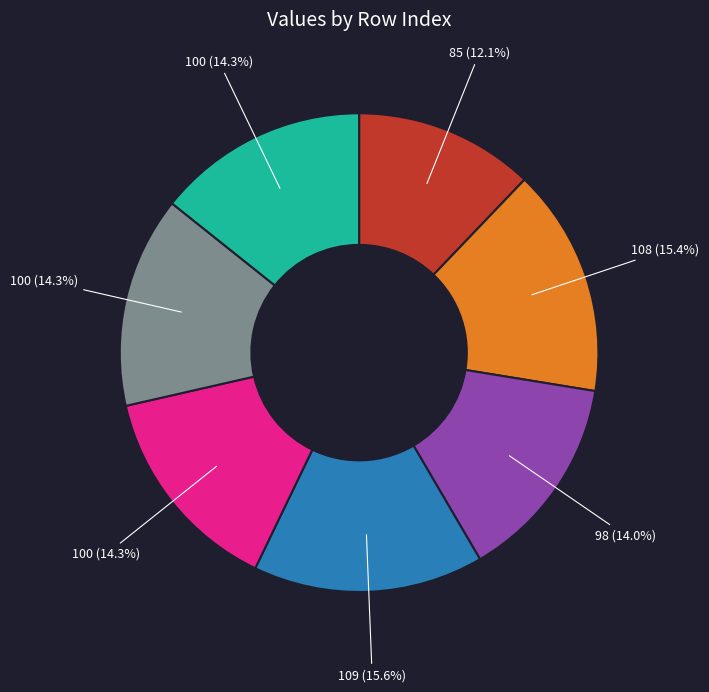

Is there a majority slice in this chart?

No